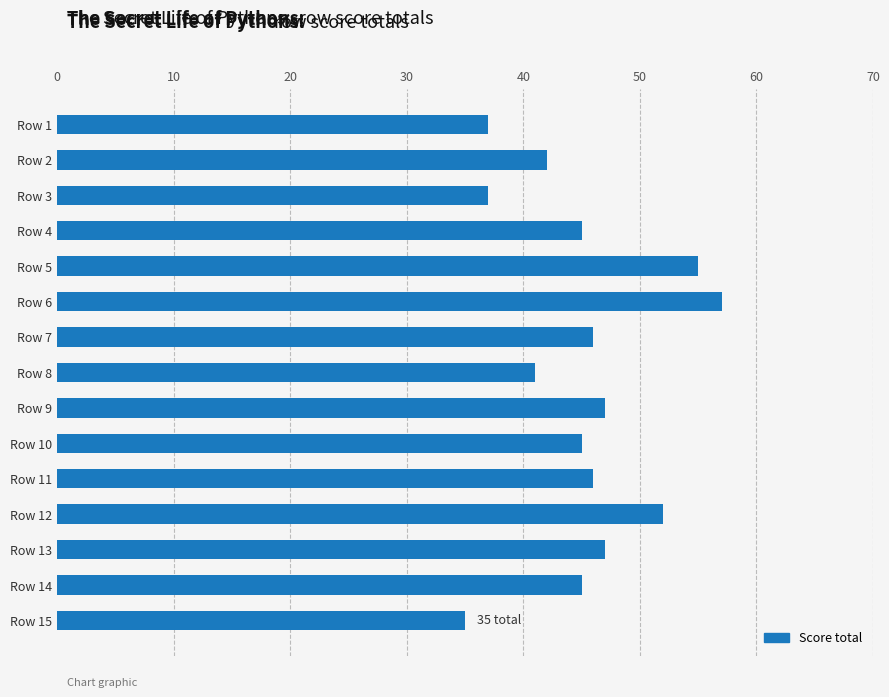

What is the maximum value shown in the chart?

57